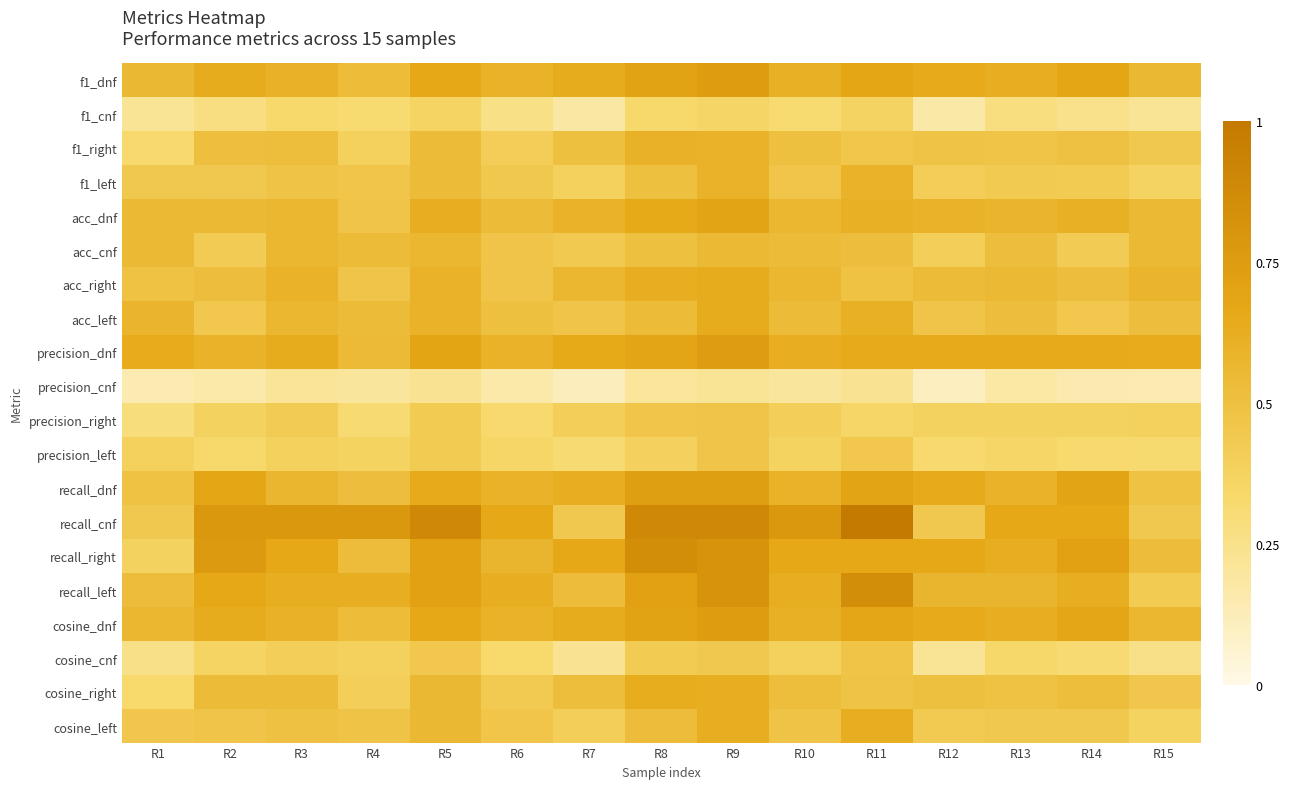

At which category is the sum across all series the highest?

R9